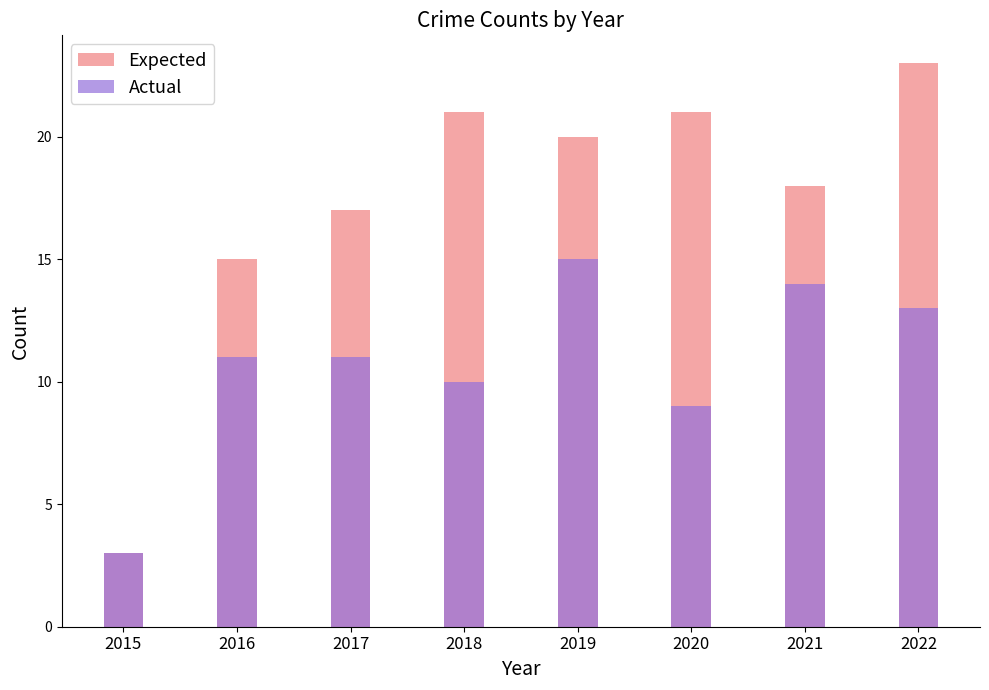

How many values in the Actual series exceed 11?

3